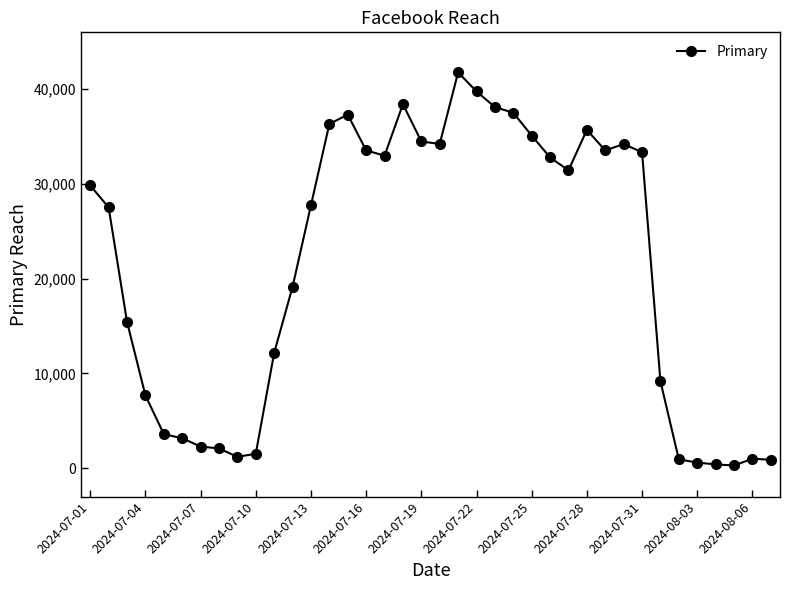

What is the difference between the second highest and minimum values?

39481